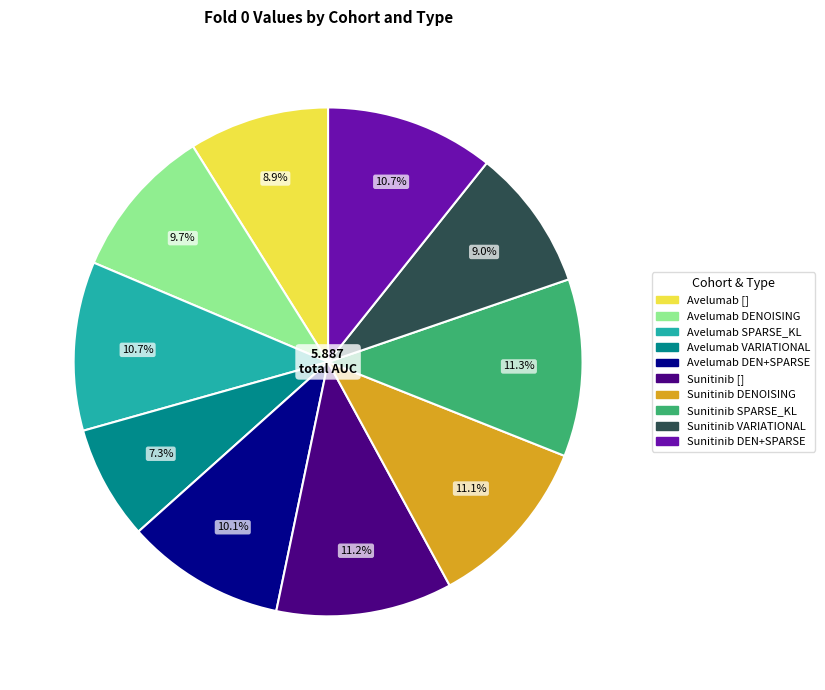

Is there any slice that represents more than half of the pie?

No